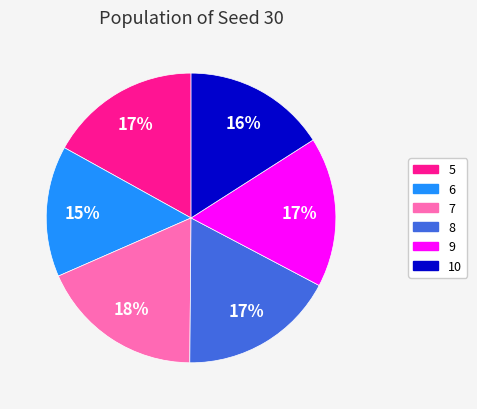

To the nearest percent, what is the average slice percentage?

17%